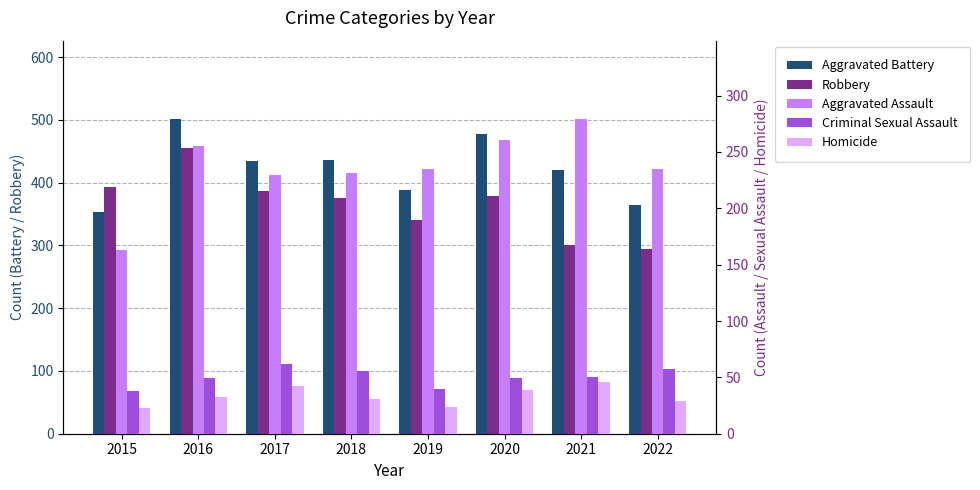

Between 2015 and 2016, which series saw the biggest shift?

Aggravated Battery